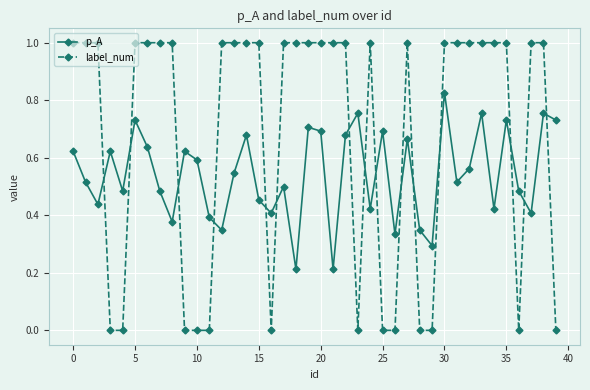

True or false: label_num has more than 1 points higher than both neighbors.

True